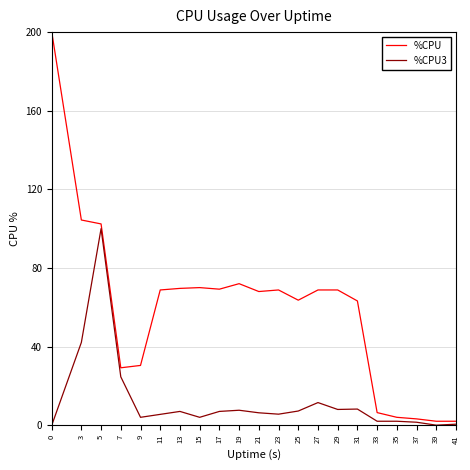

Rank the series by their maximum value, from lowest to highest.

%CPU3, %CPU